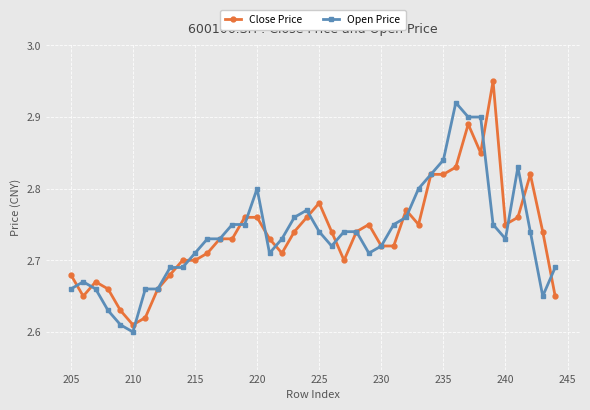

Where is Close Price nearest to the value 2?

210